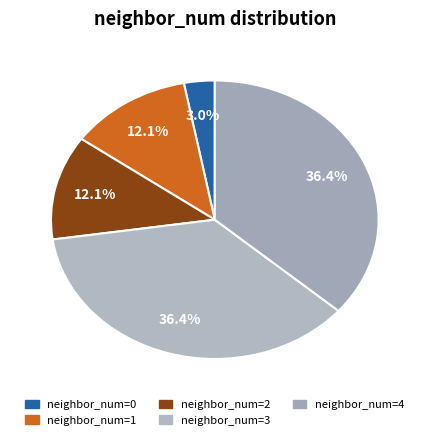

Rank the categories by value from lowest to highest.

0, 1, 2, 3-4